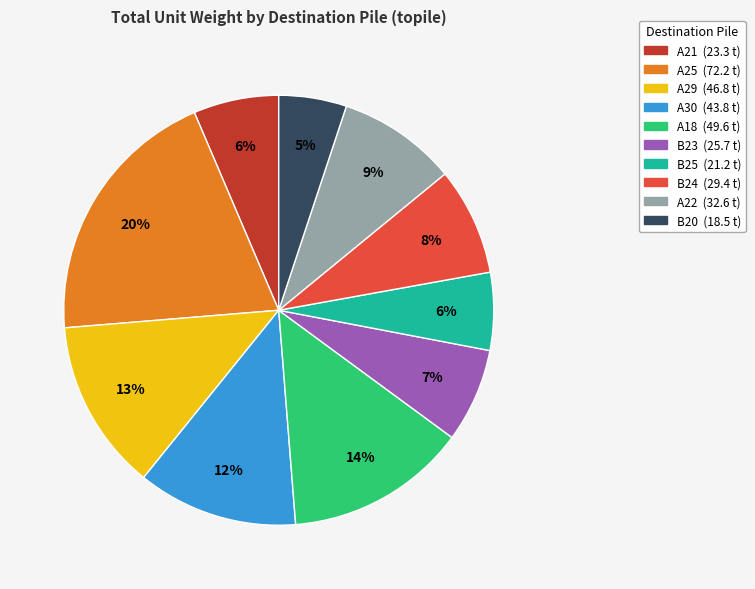

To the nearest percent, what is the average slice percentage?

10%